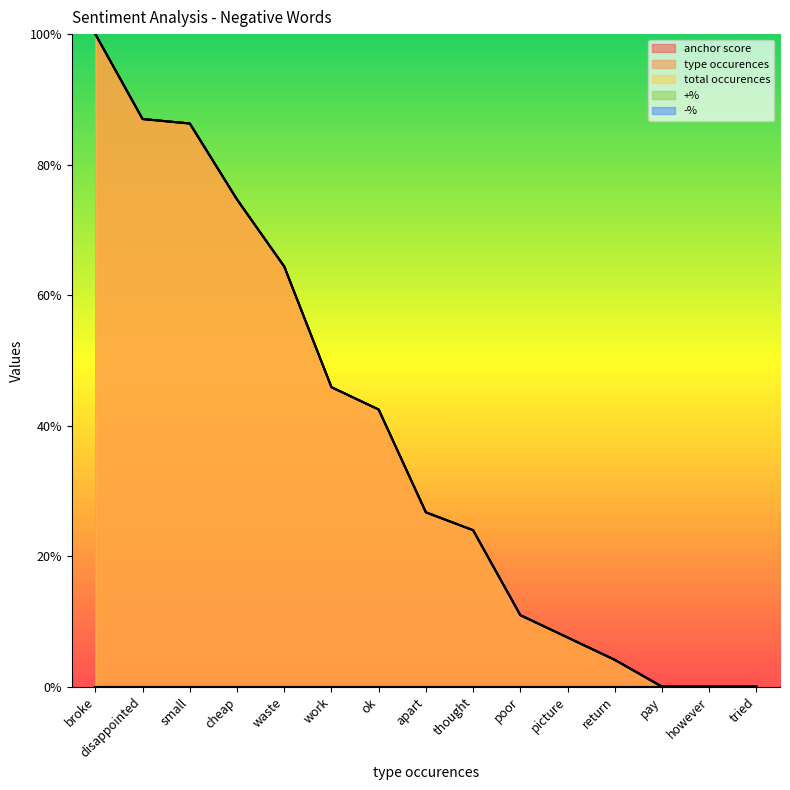

At which category is the sum across all series the highest?

broke